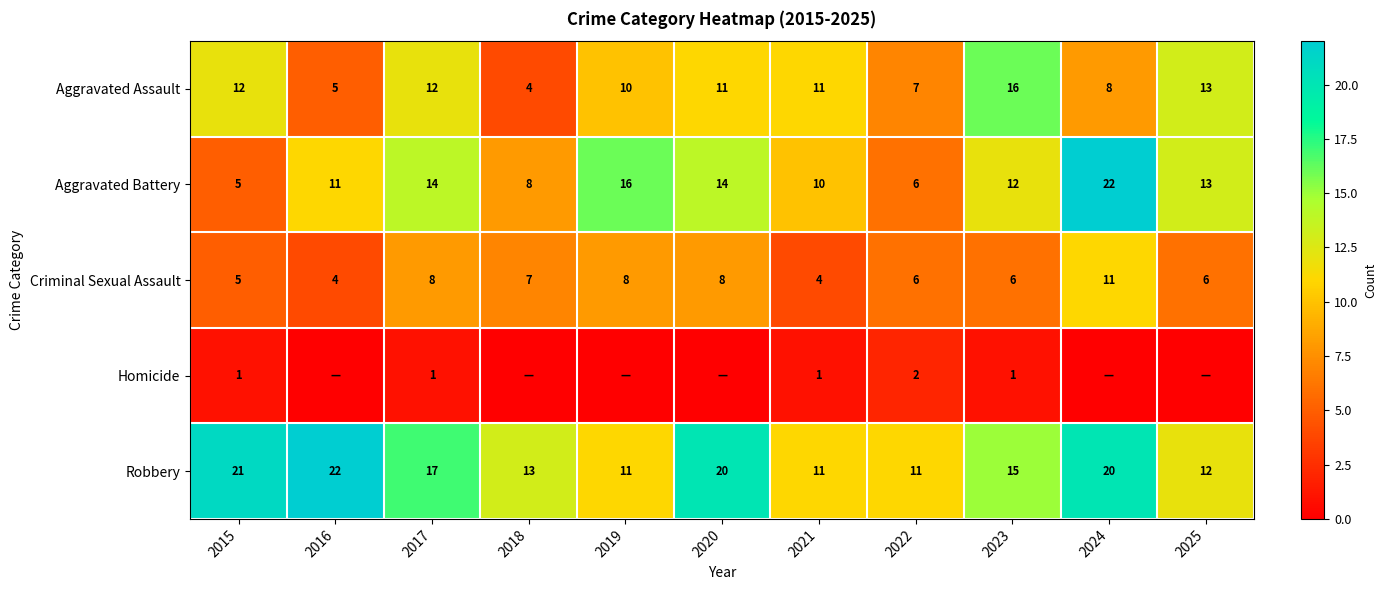

Is it true that Homicide equals 1 at 2023?

True